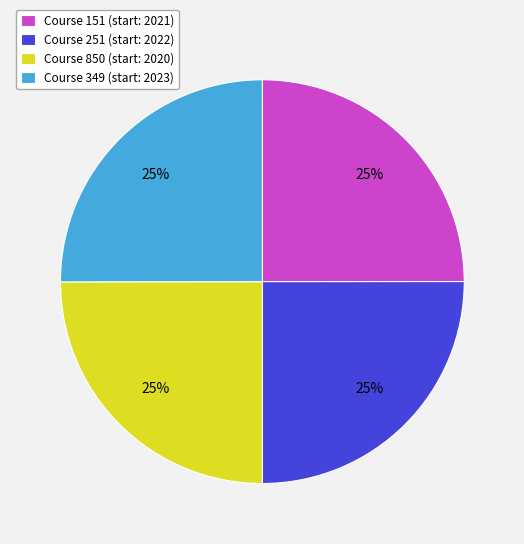

Count the number of slices in the pie.

4